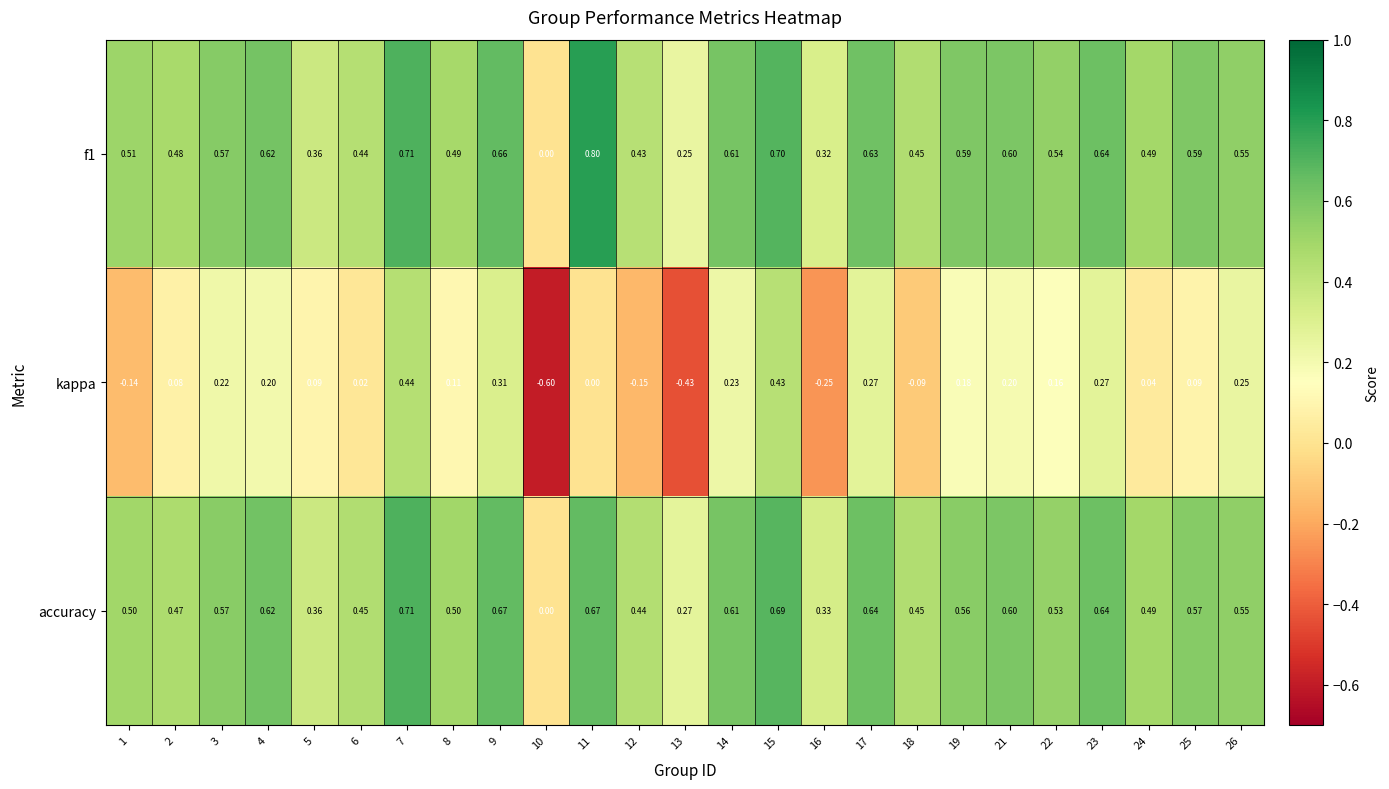

Is the value of f1 at 16 greater than the value of accuracy at 21?

No